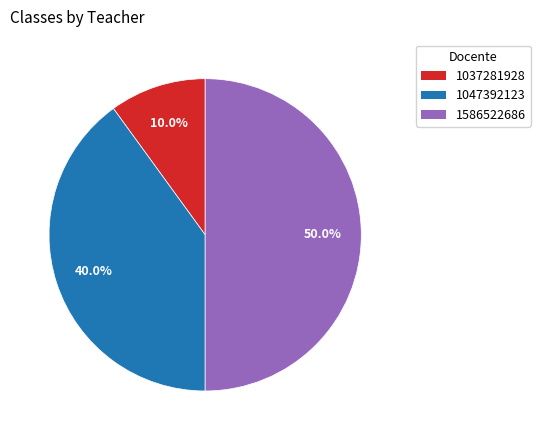

Which category has the smallest portion of the pie?

1037281928